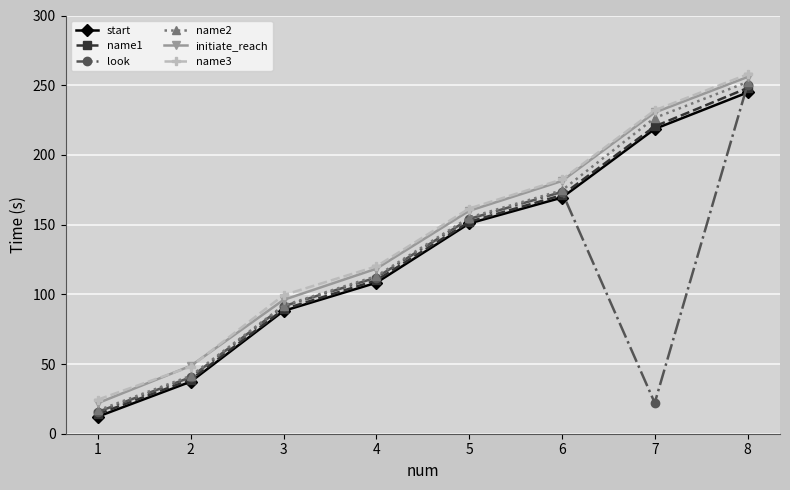

What is the total value across all series at 3?

556.2